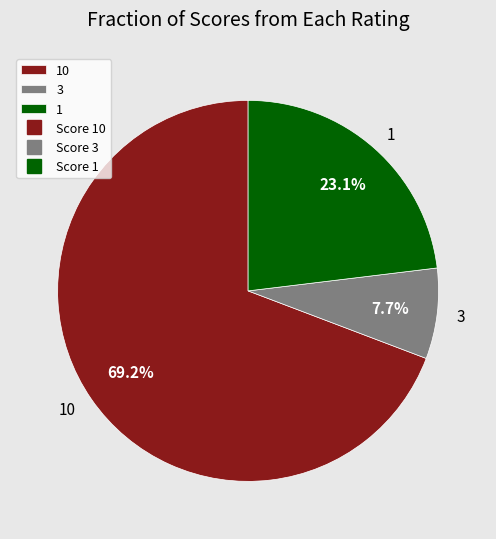

Which category has the biggest portion of the pie?

10